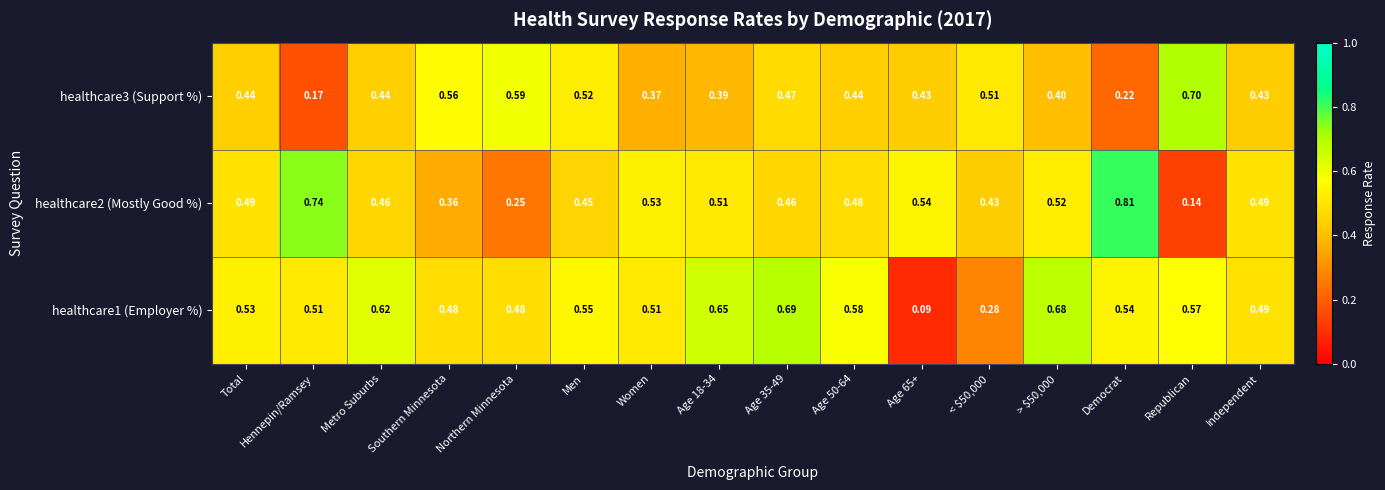

Which category has the lowest value in the healthcare3 (Support %) series?

Hennepin/Ramsey